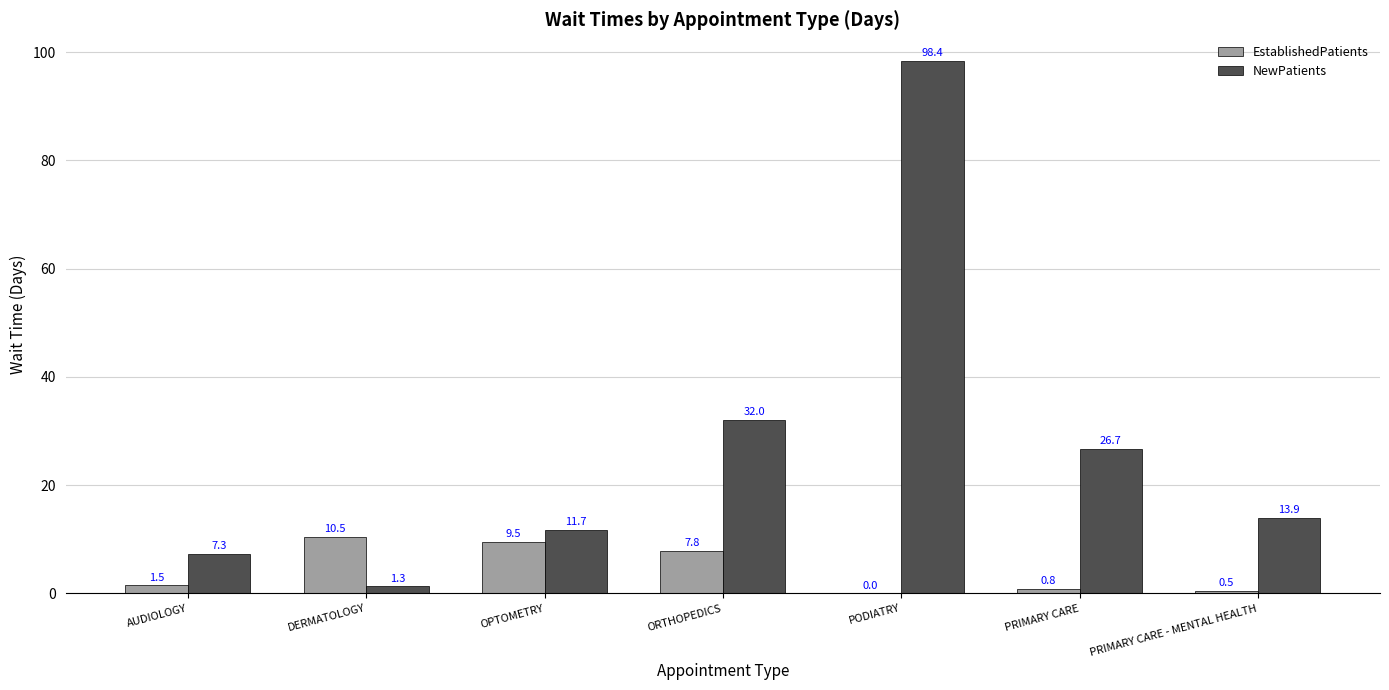

True or false: EstablishedPatients has a value of 1.8 at ORTHOPEDICS.

False